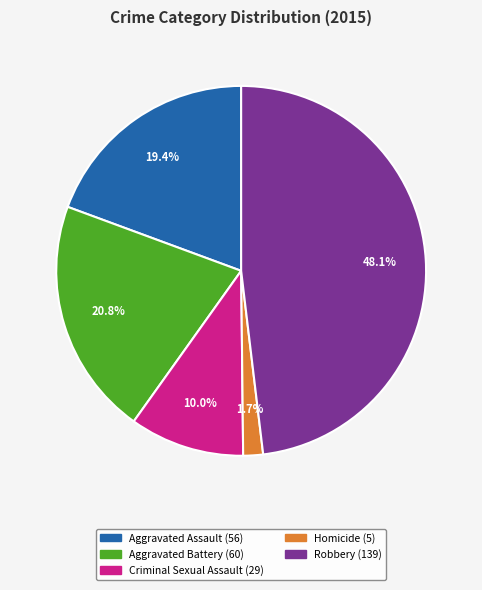

What percentage is the Criminal Sexual Assault slice, to the nearest percent?

10%